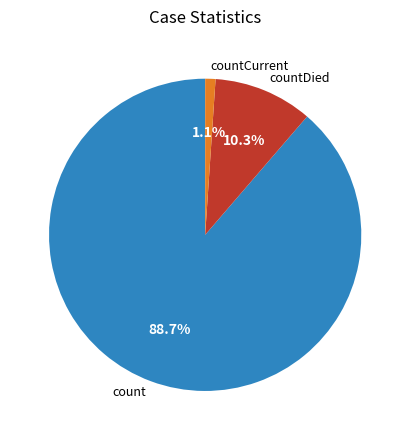

To the nearest percent, what is the combined percentage of countDied and countCurrent?

11%